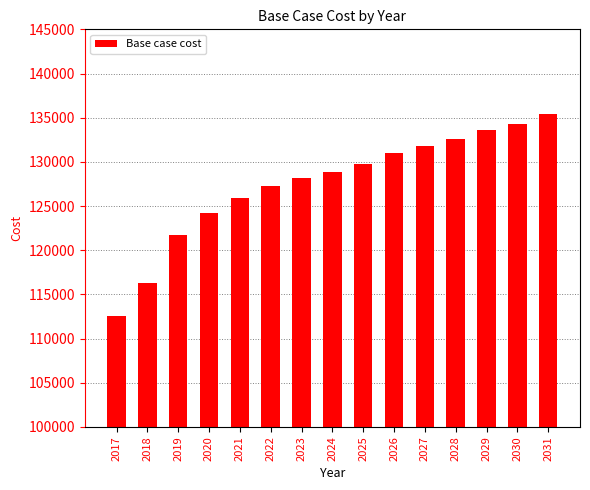

Reading left to right, what are all the values shown in this chart?

112532.2	116321.7	121746.2	124156.4	125939.6	127218.4	128119.8	128894.3	129794.7	130947.3	131848.6	132624.2	133647.2	134293.4	135444.9